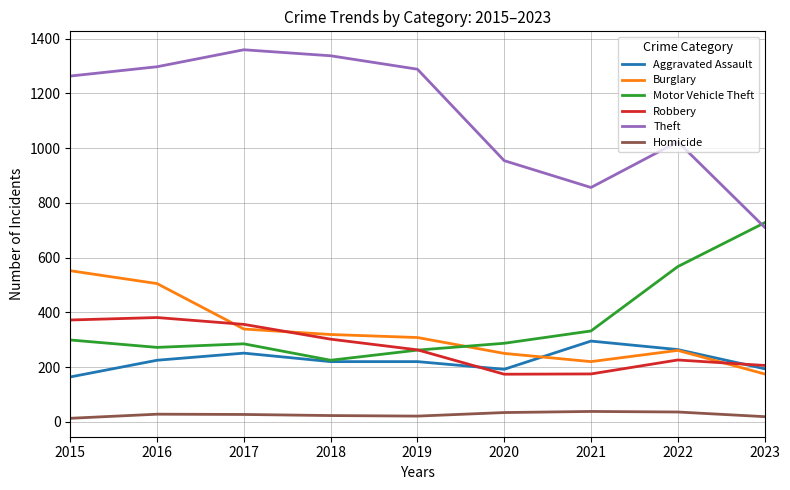

What value does the Motor Vehicle Theft series have at 2020?

287